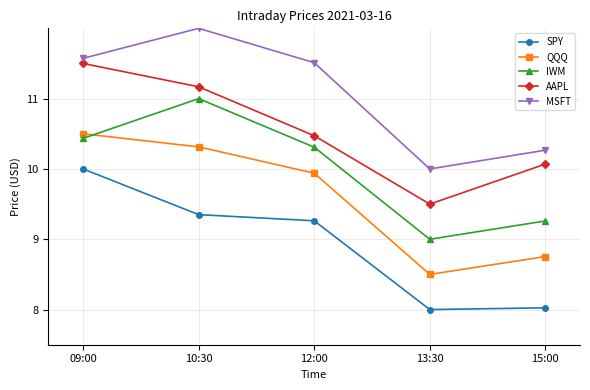

What is the smallest value displayed?

8.0